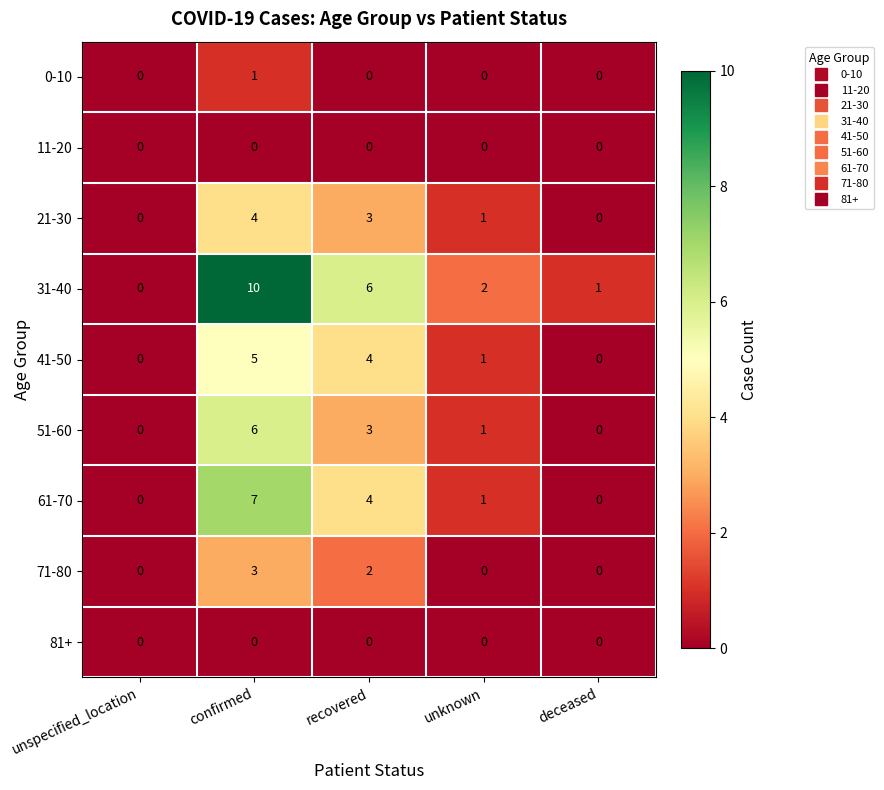

True or false: 61-70 has a value of 4 at unspecified_location.

False